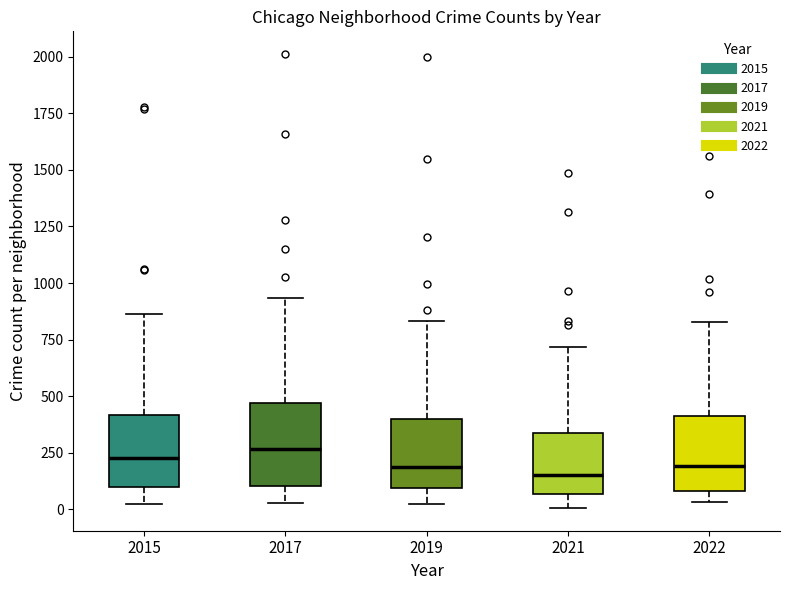

Reading left to right, read every box against the y-axis: the position of its median line, the range the box covers, and the ends of its whiskers. The values are not printed on the chart, so give them approximately, as read against the axis.

2015: median 250, box 100 to 400, whiskers 0 to 850
2017: median 250, box 100 to 450, whiskers 50 to 950
2019: median 200, box 100 to 400, whiskers 50 to 850
2021: median 150, box 50 to 350, whiskers 0 to 700
2022: median 200, box 100 to 400, whiskers 50 to 850